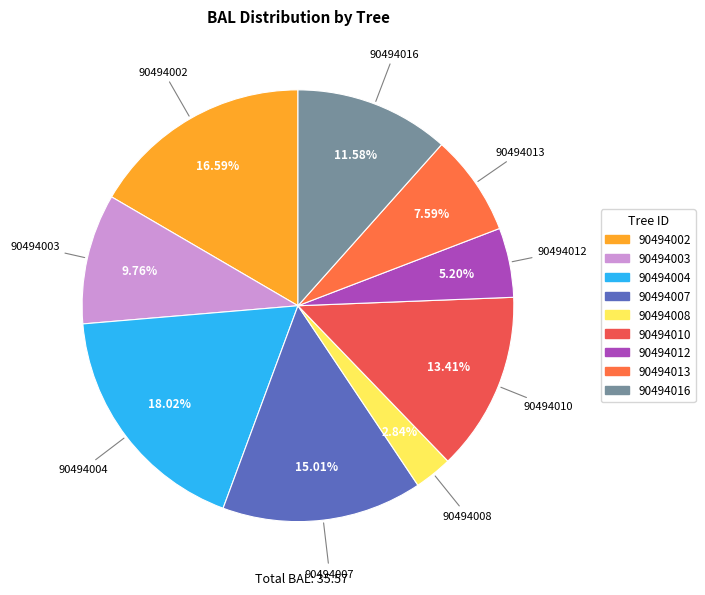

How many slices are in this pie chart?

9